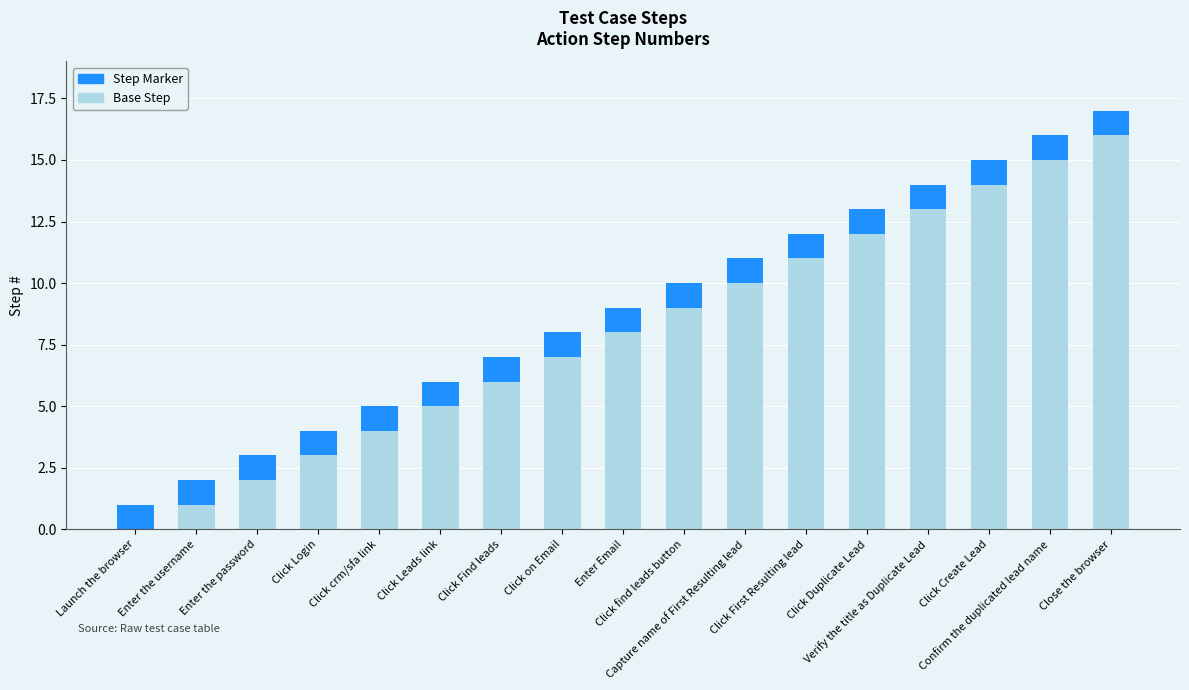

What is the total value across all series at Launch the browser?

1